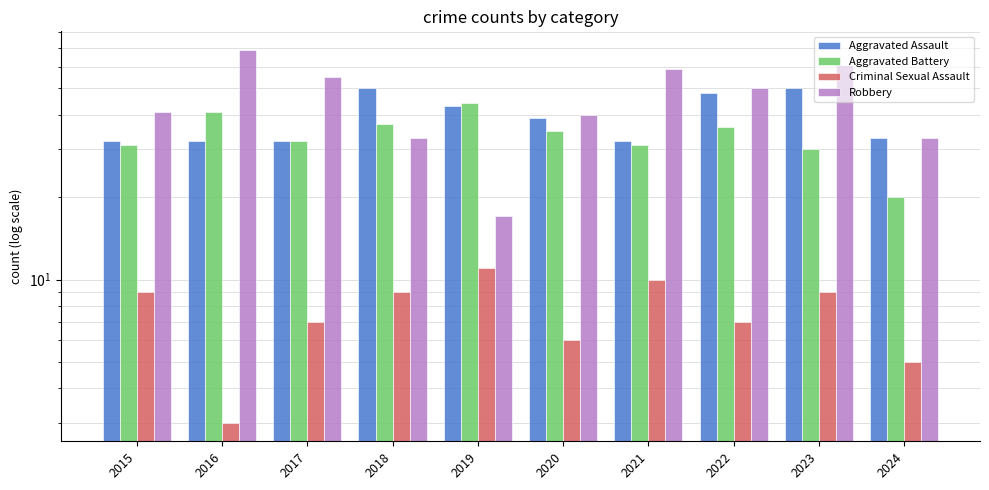

Reading right to left, what are all the values shown in this chart?

Aggravated Assault: 2024=33	2023=50	2022=48	2021=32	2020=39	2019=43	2018=50	2017=32	2016=32	2015=32
Aggravated Battery: 2024=20	2023=30	2022=36	2021=31	2020=35	2019=44	2018=37	2017=32	2016=41	2015=31
Criminal Sexual Assault: 2024=5	2023=9	2022=7	2021=10	2020=6	2019=11	2018=9	2017=7	2016=3	2015=9
Robbery: 2024=33	2023=61	2022=50	2021=59	2020=40	2019=17	2018=33	2017=55	2016=69	2015=41